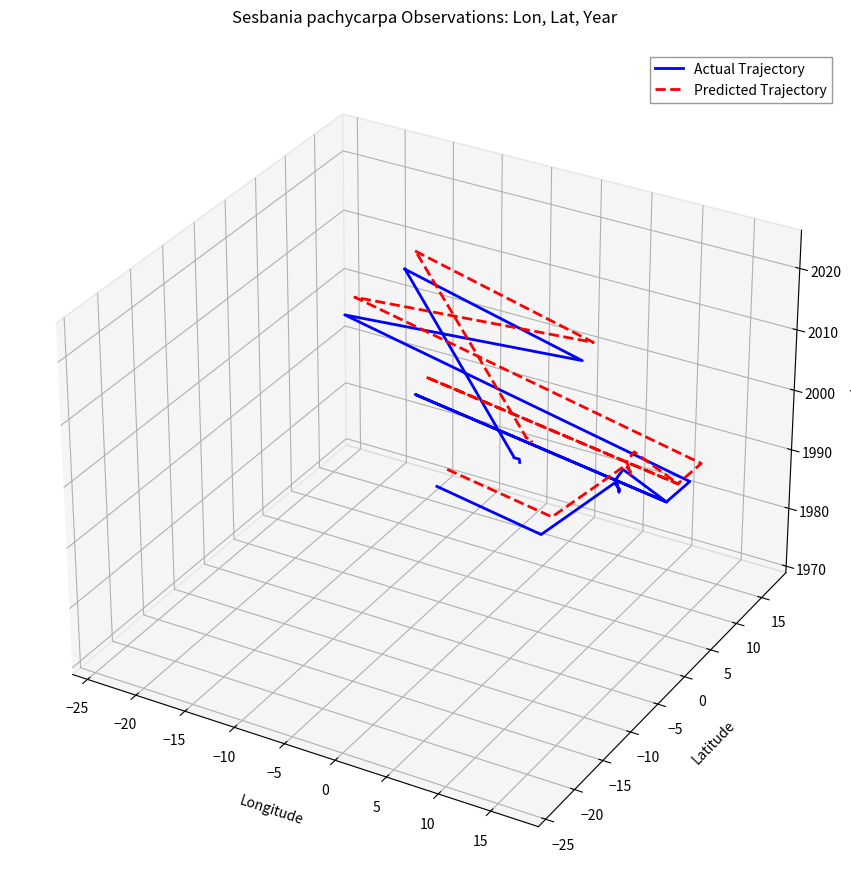

True or false: Predicted Trajectory and Actual Trajectory intersect in this chart.

False